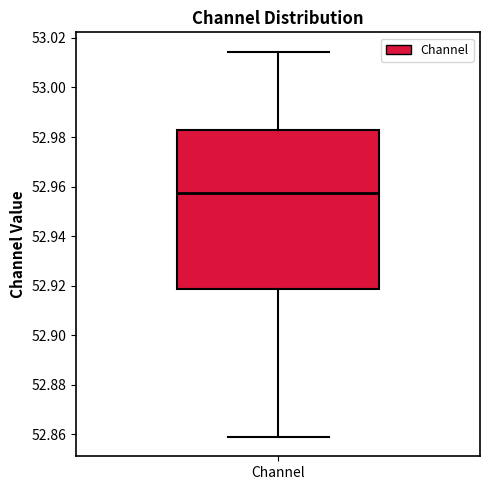

Read this box plot against the y-axis: the position of the median line, the range covered by the box, and the ends of both whiskers. The values are not printed on the chart, so give them approximately, as read against the axis.

median 52.958, box 52.918 to 52.982, whiskers 52.858 to 53.014